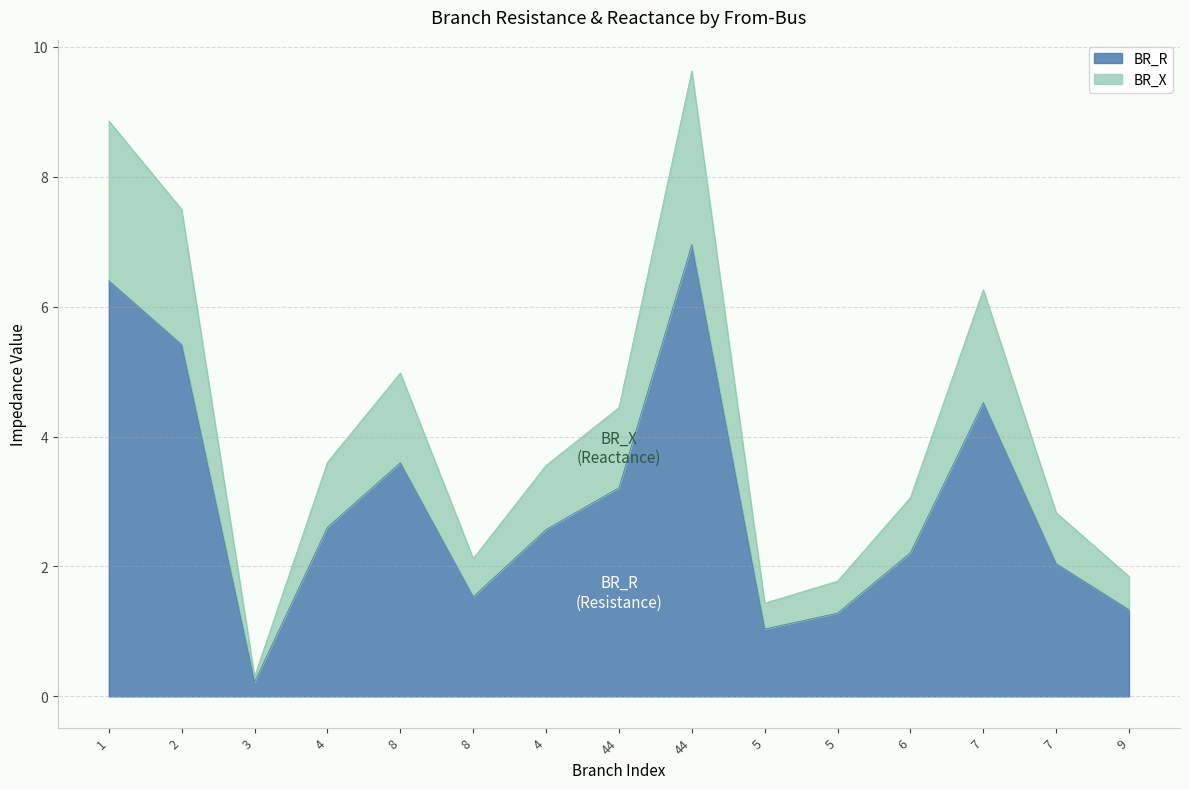

In BR_R, how many points are higher than both neighbors (excluding endpoints)?

3